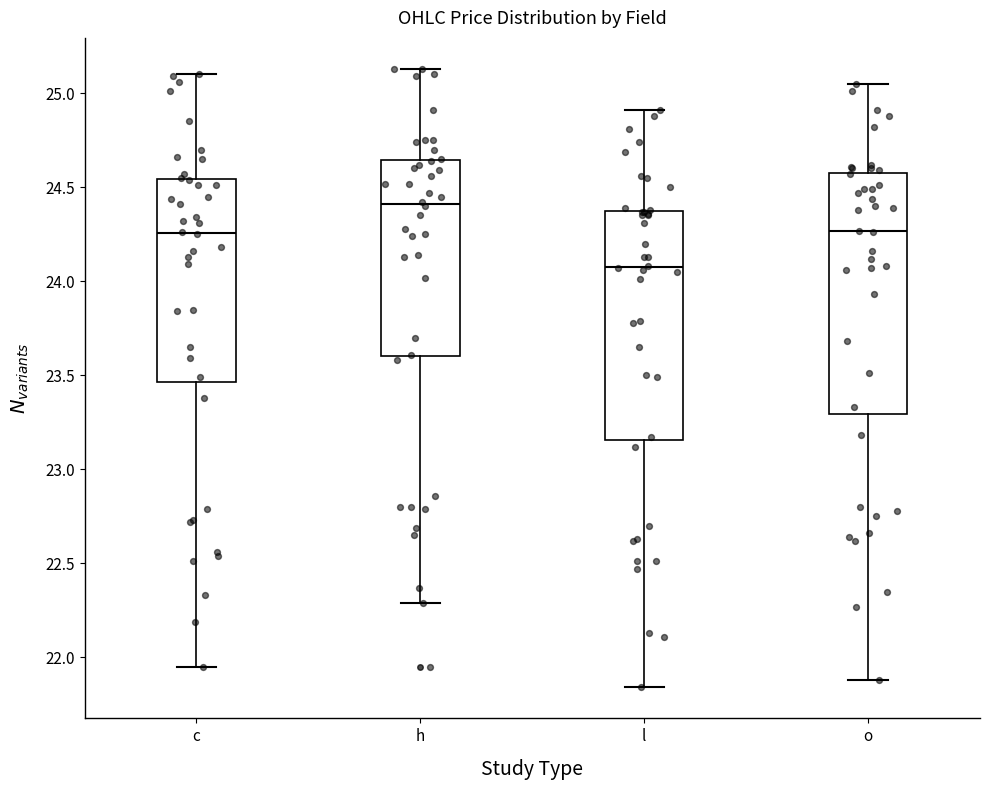

Reading left to right, transcribe this box plot: for each box, give where its median line is, the range the box spans, and where its two whiskers end, as read against the y-axis. The values are not printed on the chart, so give them approximately, as read against the axis.

c: median 24.25, box 23.45 to 24.55, whiskers 21.95 to 25.10
h: median 24.40, box 23.60 to 24.65, whiskers 22.30 to 25.15
l: median 24.10, box 23.15 to 24.35, whiskers 21.85 to 24.90
o: median 24.25, box 23.30 to 24.60, whiskers 21.90 to 25.05